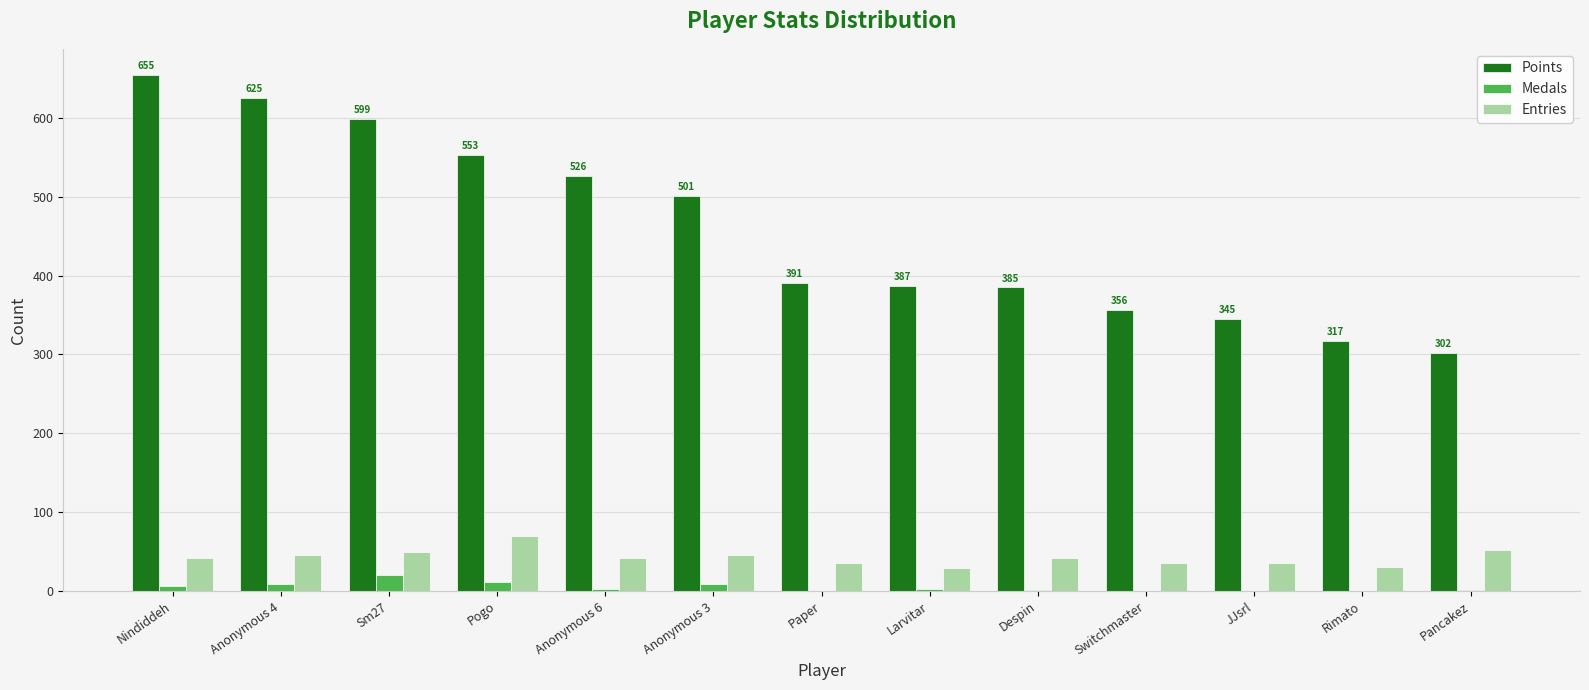

What is the difference between the Medals values at Pogo and Anonymous 6?

9